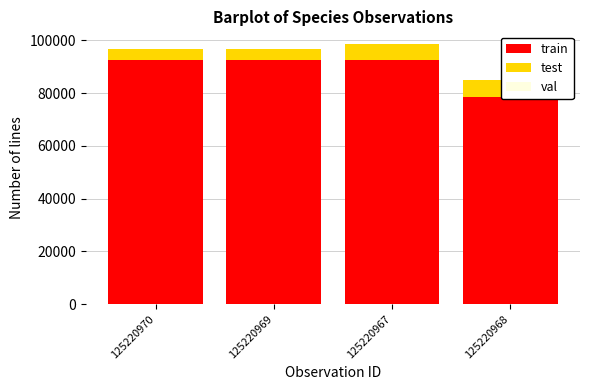

What position from the right is 125220967?

2